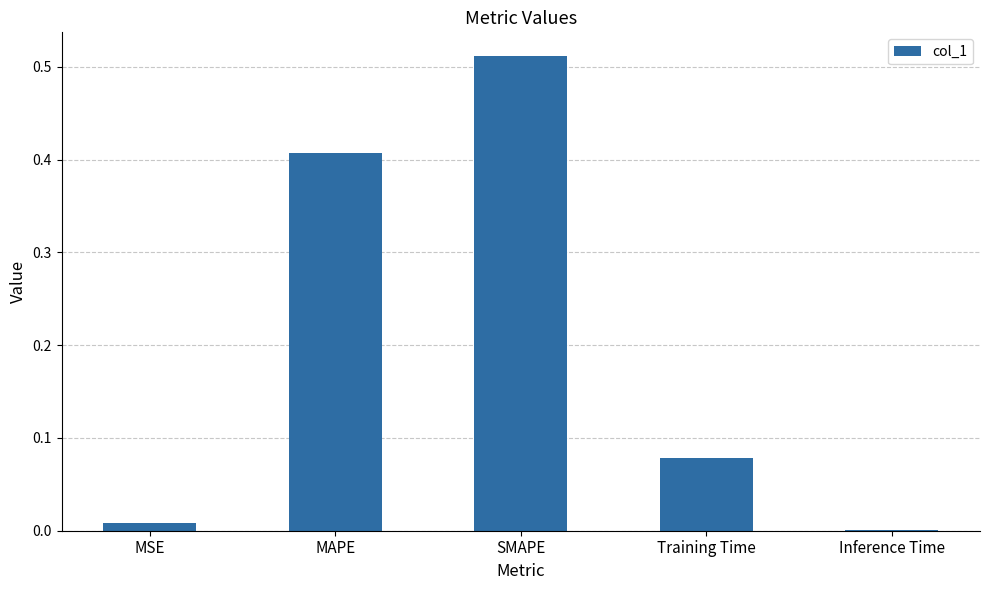

Which category has the highest value across all series?

SMAPE